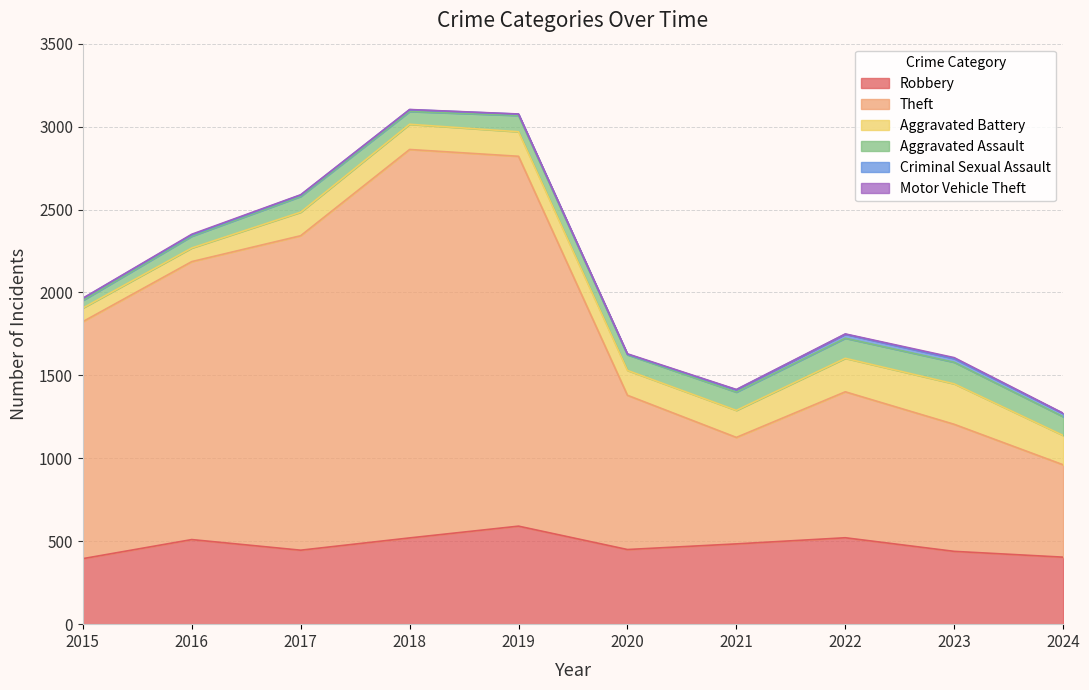

What value does the Robbery series have at 2019, to the nearest 10?

590